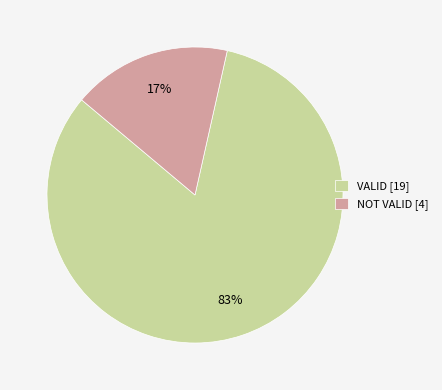

Do NOT VALID [4] and VALID [19] together represent more than half of the pie?

Yes